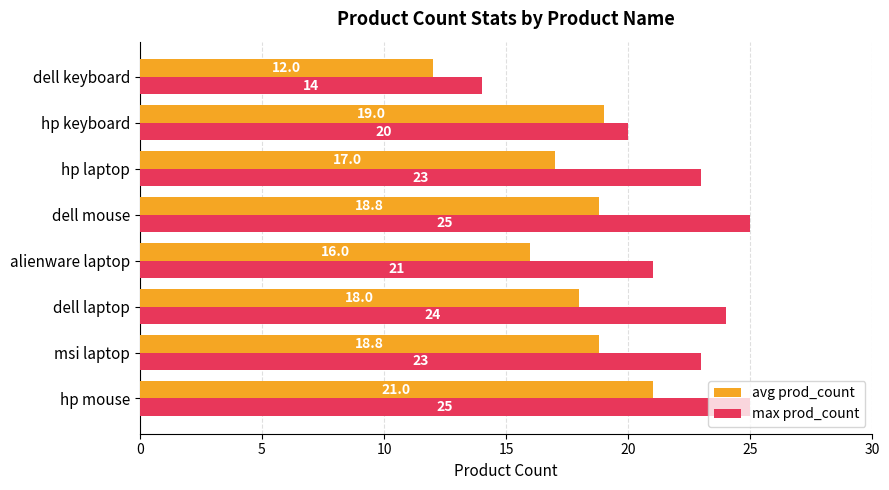

At dell mouse, list the series in order from smallest to largest.

avg prod_count, max prod_count